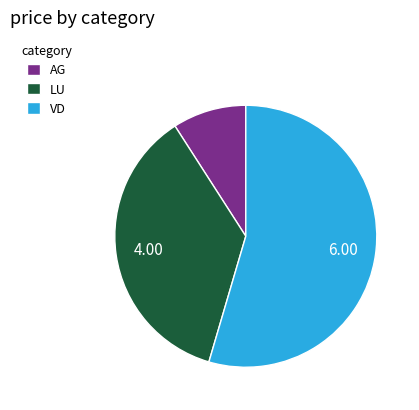

Which slice is the smallest?

AG